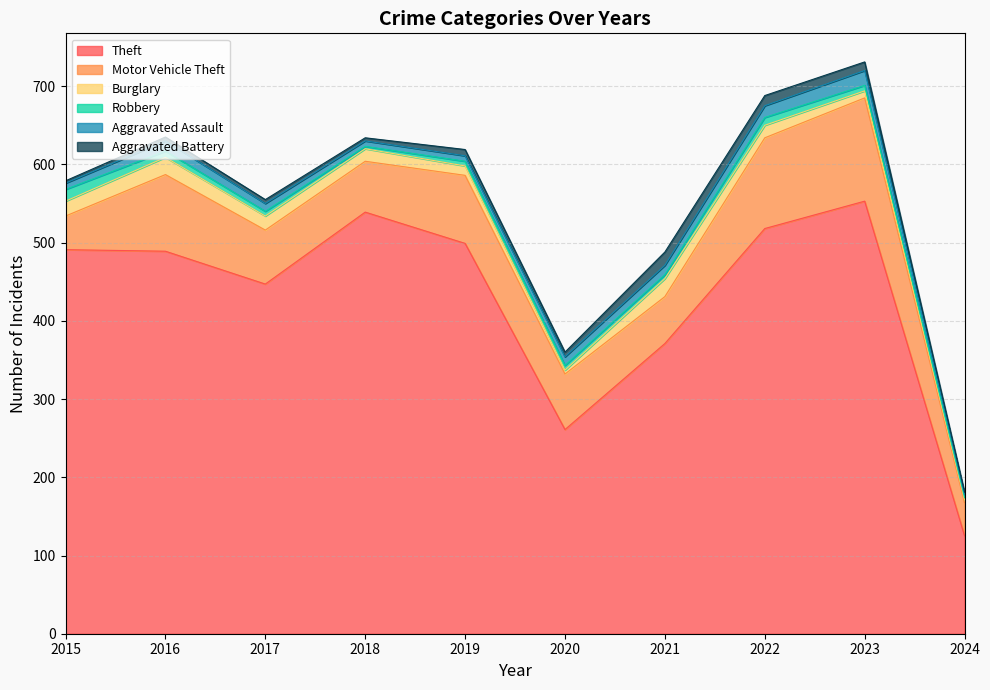

What is the sum of the Burglary values at 2023 and 2019?

21